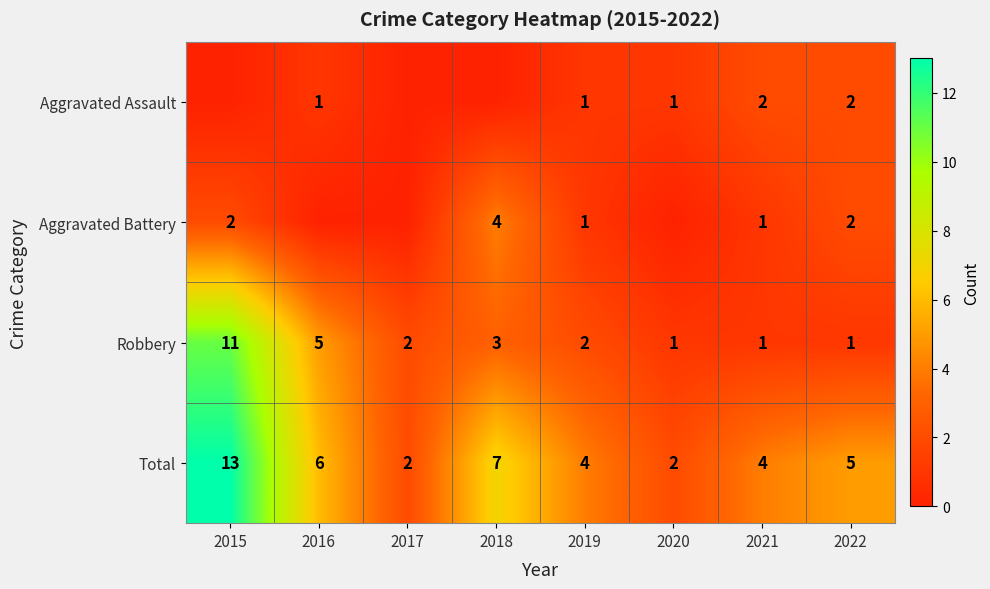

What is the difference between the highest and lowest values at 2021?

3